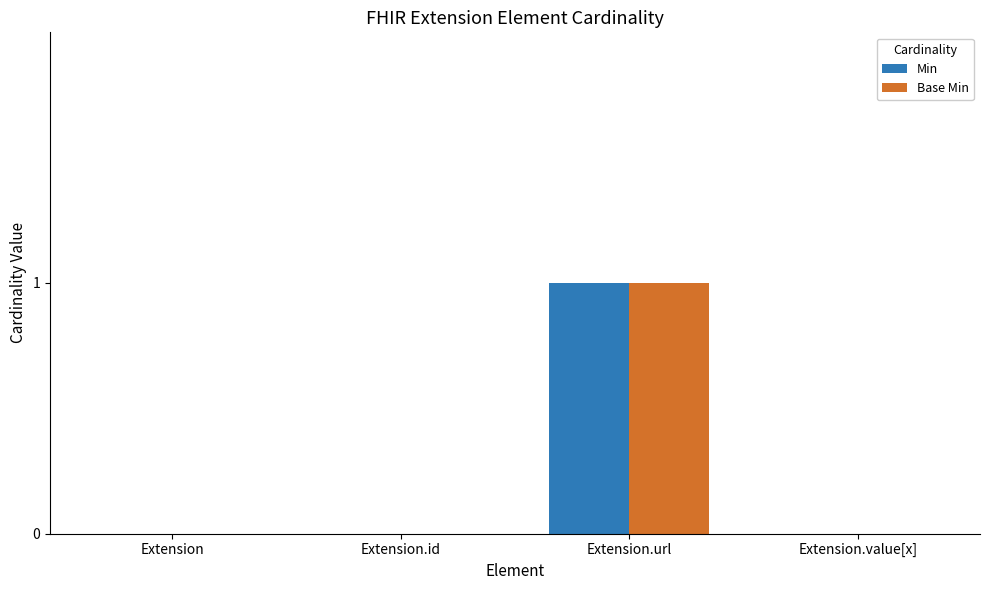

The value of Base Min at Extension.id is 0. True or false?

True